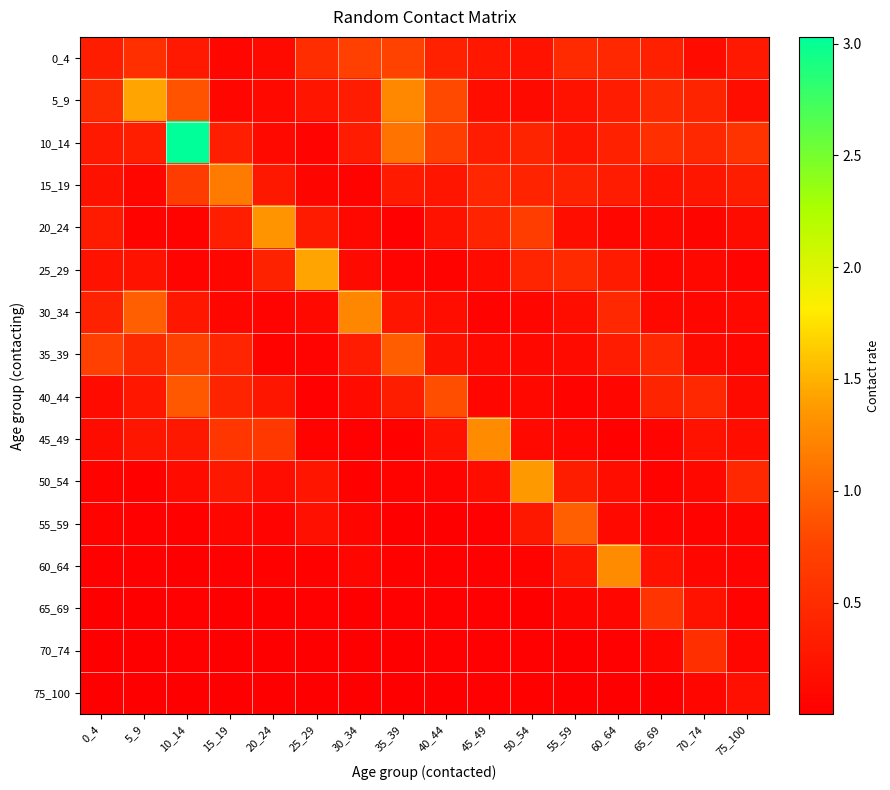

Reading right to left, transcribe all the data shown in this chart.

0_4: 75_100=0.3	70_74=0.1	65_69=0.4	60_64=0.5	55_59=0.5	50_54=0.2	45_49=0.3	40_44=0.4	35_39=0.7	30_34=0.7	25_29=0.5	20_24=0.1	15_19=0.1	10_14=0.3	5_9=0.5	0_4=0.3
5_9: 75_100=0.2	70_74=0.4	65_69=0.5	60_64=0.3	55_59=0.2	50_54=0.1	45_49=0.2	40_44=0.8	35_39=1.2	30_34=0.3	25_29=0.2	20_24=0.1	15_19=0.1	10_14=0.9	5_9=1.4	0_4=0.5
10_14: 75_100=0.6	70_74=0.5	65_69=0.5	60_64=0.4	55_59=0.2	50_54=0.4	45_49=0.3	40_44=0.7	35_39=1.1	30_34=0.3	25_29=0.1	20_24=0.1	15_19=0.4	10_14=3.0	5_9=0.3	0_4=0.3
15_19: 75_100=0.3	70_74=0.3	65_69=0.2	60_64=0.3	55_59=0.4	50_54=0.4	45_49=0.4	40_44=0.2	35_39=0.3	30_34=0.0	25_29=0.1	20_24=0.3	15_19=1.2	10_14=0.7	5_9=0.1	0_4=0.2
20_24: 75_100=0.2	70_74=0.1	65_69=0.1	60_64=0.1	55_59=0.2	50_54=0.7	45_49=0.4	40_44=0.2	35_39=0.0	30_34=0.1	25_29=0.3	20_24=1.3	15_19=0.4	10_14=0.0	5_9=0.0	0_4=0.3
25_29: 75_100=0.0	70_74=0.1	65_69=0.1	60_64=0.3	55_59=0.5	50_54=0.4	45_49=0.1	40_44=0.0	35_39=0.1	30_34=0.1	25_29=1.4	20_24=0.4	15_19=0.1	10_14=0.1	5_9=0.2	0_4=0.2
30_34: 75_100=0.1	70_74=0.1	65_69=0.1	60_64=0.5	55_59=0.2	50_54=0.1	45_49=0.0	40_44=0.2	35_39=0.2	30_34=1.2	25_29=0.1	20_24=0.0	15_19=0.1	10_14=0.3	5_9=1.0	0_4=0.4
35_39: 75_100=0.1	70_74=0.1	65_69=0.5	60_64=0.3	55_59=0.1	50_54=0.1	45_49=0.1	40_44=0.2	35_39=0.9	30_34=0.3	25_29=0.1	20_24=0.0	15_19=0.4	10_14=0.7	5_9=0.5	0_4=0.7
40_44: 75_100=0.1	70_74=0.5	65_69=0.4	60_64=0.1	55_59=0.0	50_54=0.1	45_49=0.1	40_44=0.8	35_39=0.3	30_34=0.1	25_29=0.0	20_24=0.3	15_19=0.4	10_14=0.9	5_9=0.3	0_4=0.1
45_49: 75_100=0.2	70_74=0.2	65_69=0.0	60_64=0.0	55_59=0.1	50_54=0.1	45_49=1.3	40_44=0.2	35_39=0.0	30_34=0.0	25_29=0.0	20_24=0.6	15_19=0.6	10_14=0.3	5_9=0.3	0_4=0.2
50_54: 75_100=0.5	70_74=0.1	65_69=0.0	60_64=0.2	55_59=0.3	50_54=1.4	45_49=0.2	40_44=0.1	35_39=0.0	30_34=0.0	25_29=0.2	20_24=0.2	15_19=0.3	10_14=0.1	5_9=0.0	0_4=0.0
55_59: 75_100=0.1	70_74=0.0	65_69=0.1	60_64=0.1	55_59=1.0	50_54=0.3	45_49=0.0	40_44=0.0	35_39=0.0	30_34=0.1	25_29=0.2	20_24=0.1	15_19=0.1	10_14=0.0	5_9=0.0	0_4=0.0
60_64: 75_100=0.0	70_74=0.1	65_69=0.2	60_64=1.3	55_59=0.3	50_54=0.0	45_49=0.0	40_44=0.0	35_39=0.0	30_34=0.1	25_29=0.0	20_24=0.0	15_19=0.0	10_14=0.0	5_9=0.0	0_4=0.0
65_69: 75_100=0.0	70_74=0.2	65_69=0.6	60_64=0.1	55_59=0.1	50_54=0.0	45_49=0.0	40_44=0.0	35_39=0.0	30_34=0.0	25_29=0.0	20_24=0.0	15_19=0.0	10_14=0.0	5_9=0.0	0_4=0.0
70_74: 75_100=0.1	70_74=0.5	65_69=0.1	60_64=0.0	55_59=0.0	50_54=0.0	45_49=0.0	40_44=0.0	35_39=0.0	30_34=0.0	25_29=0.0	20_24=0.0	15_19=0.0	10_14=0.0	5_9=0.0	0_4=0.0
75_100: 75_100=0.2	70_74=0.1	65_69=0.0	60_64=0.0	55_59=0.0	50_54=0.0	45_49=0.0	40_44=0.0	35_39=0.0	30_34=0.0	25_29=0.0	20_24=0.0	15_19=0.0	10_14=0.0	5_9=0.0	0_4=0.0